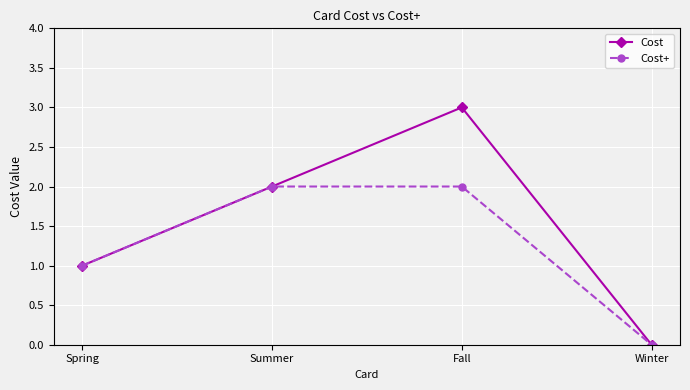

At which label does Cost reach its minimum?

Winter